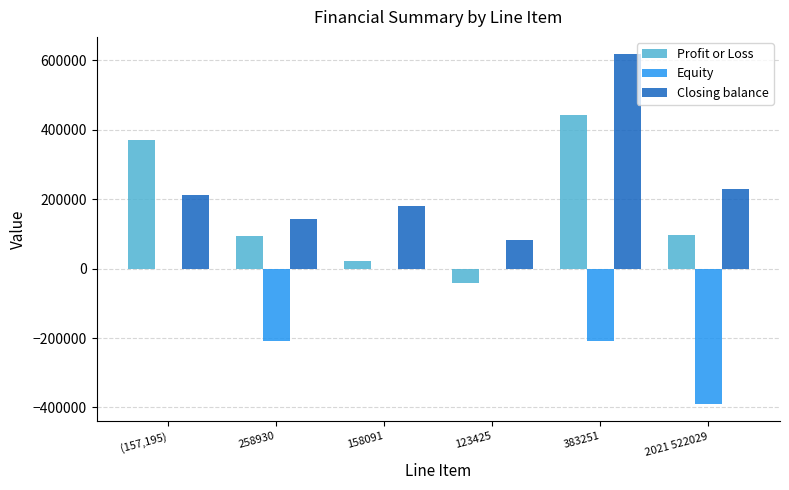

At which label is Closing balance closest to 349407?

2021 522029